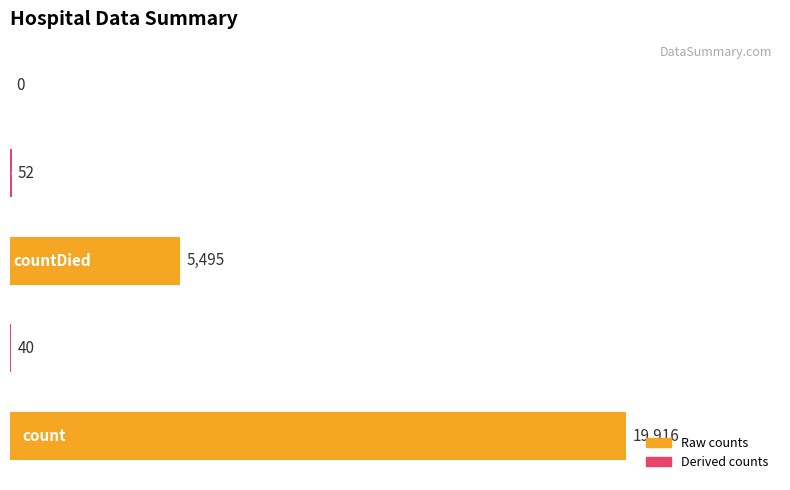

What is the sum of all values?

25503